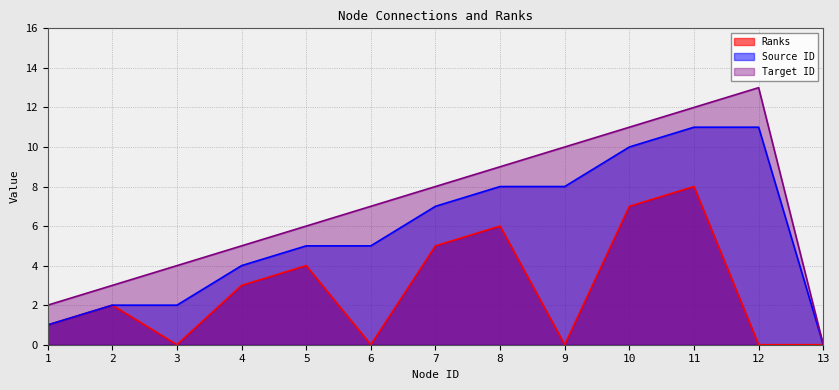

What is the sum of the Ranks values at 10 and 2?

9